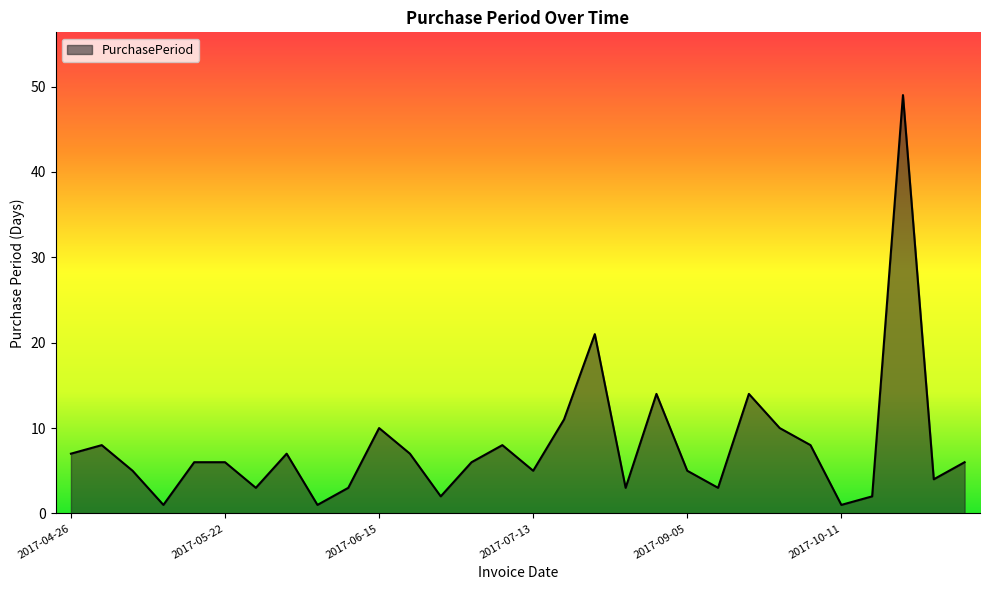

What is the maximum value shown in the chart?

49